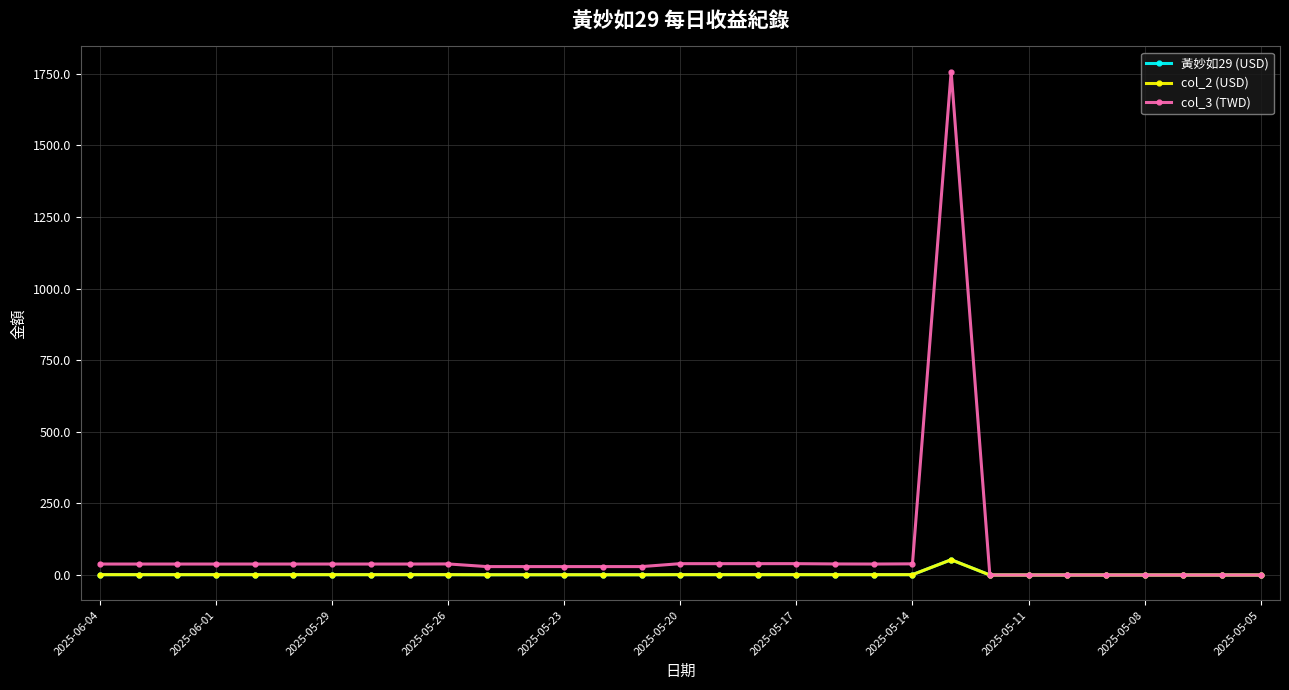

Does the chart have visible grid lines?

Yes